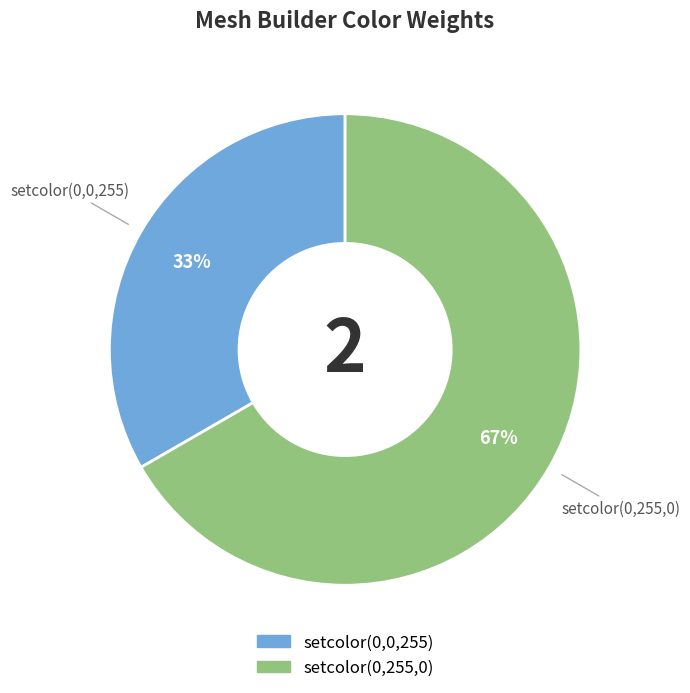

Which category has the biggest portion of the pie?

setcolor(0,255,0)